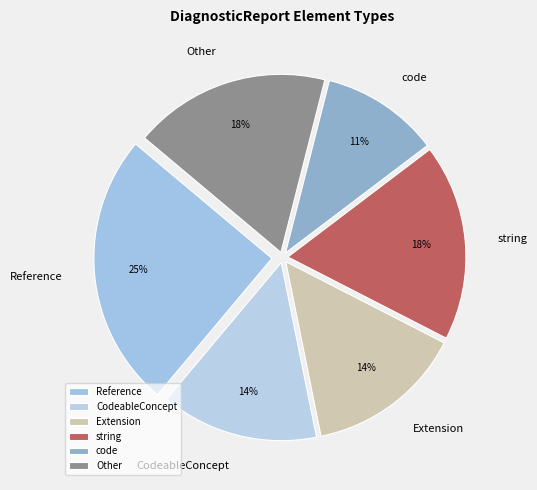

To the nearest percent, what is the average slice percentage?

17%